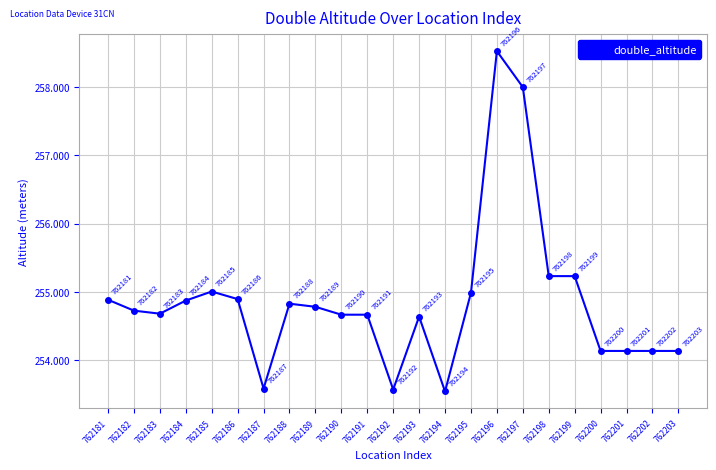

The value at 762197 is 258.0. True or false?

True